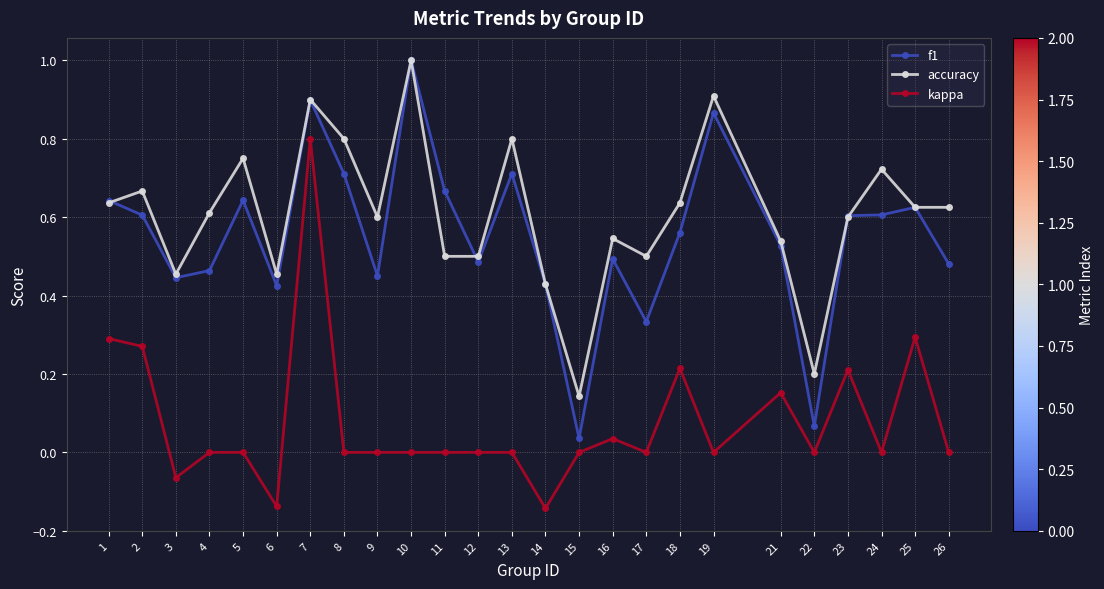

How many series are shown in this chart?

3